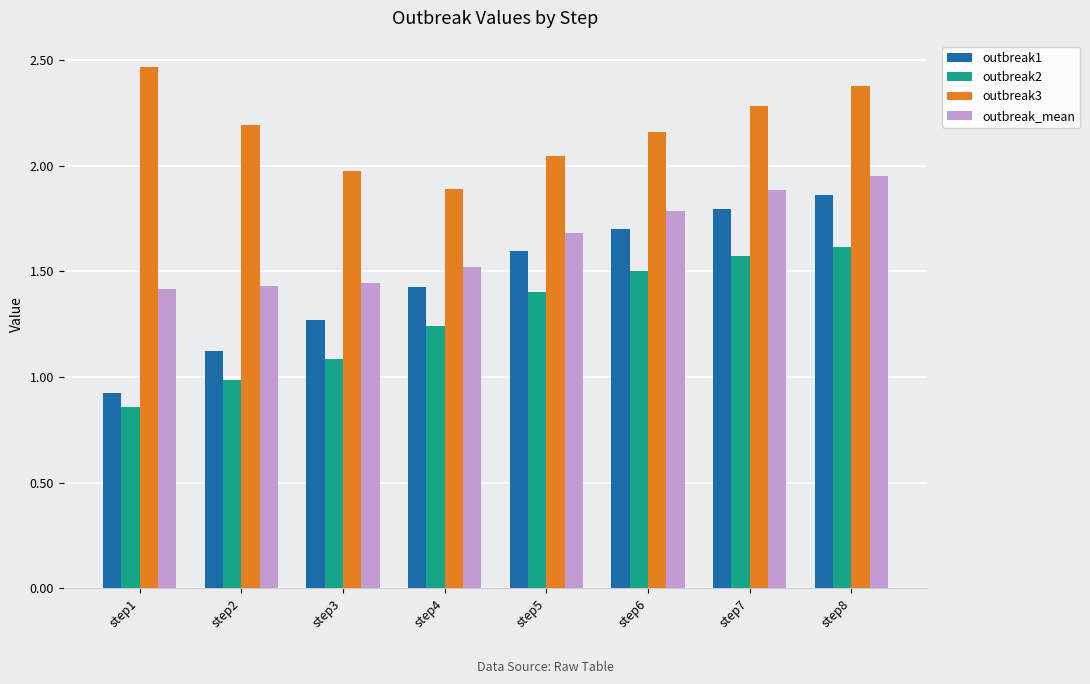

What is the spread (max minus min) of values at step5?

0.6